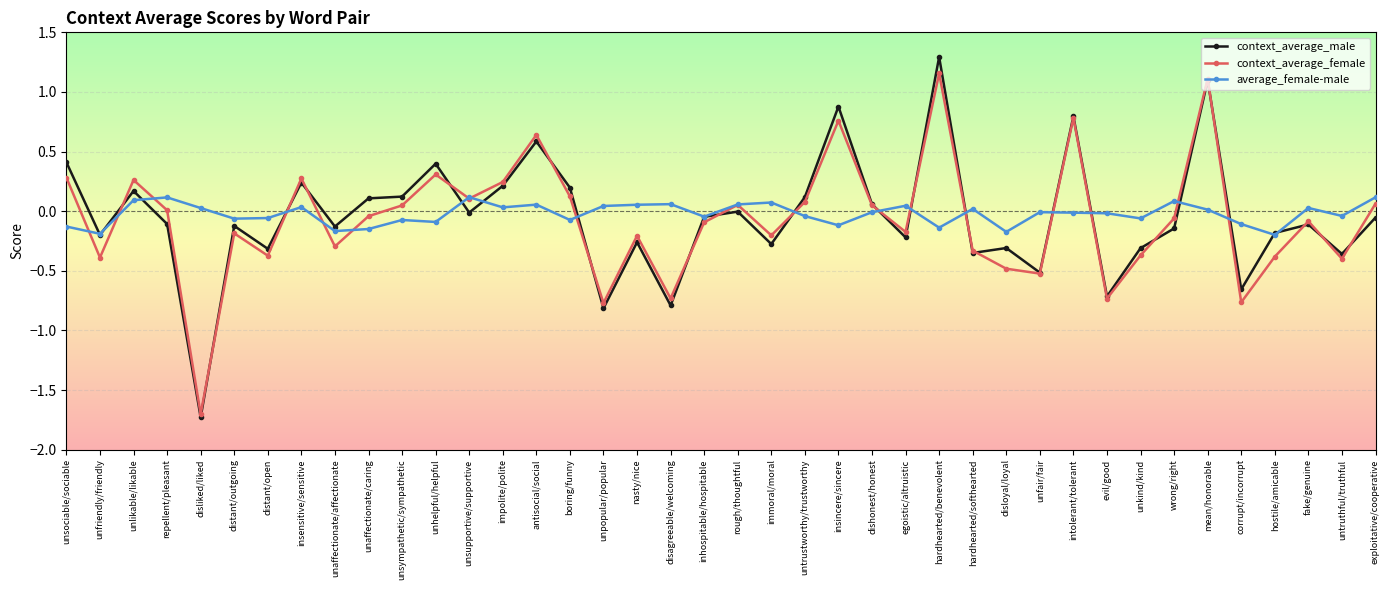

True or false: context_average_female has more than 1 points higher than both neighbors.

True